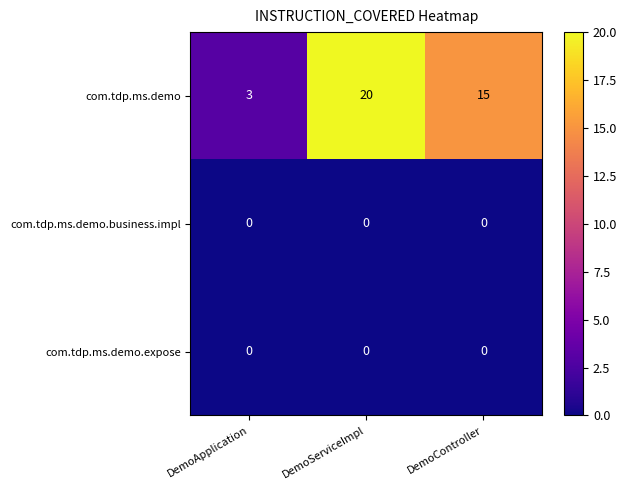

Count the number of categories in the chart.

3